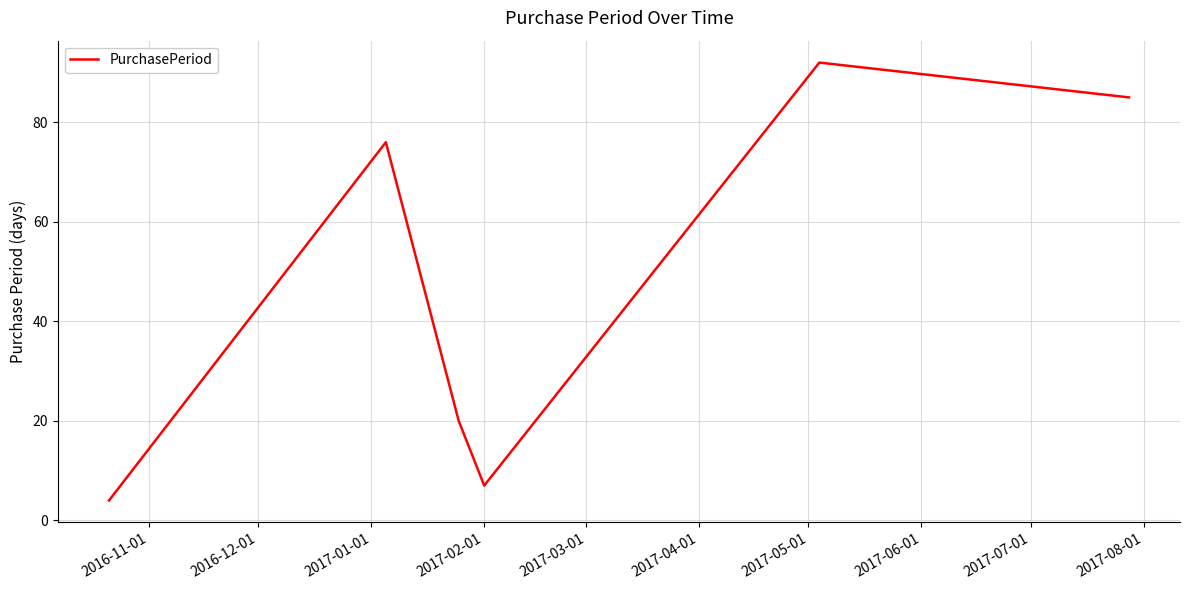

How many interior local valleys (lower than both neighbors) does the data have?

1